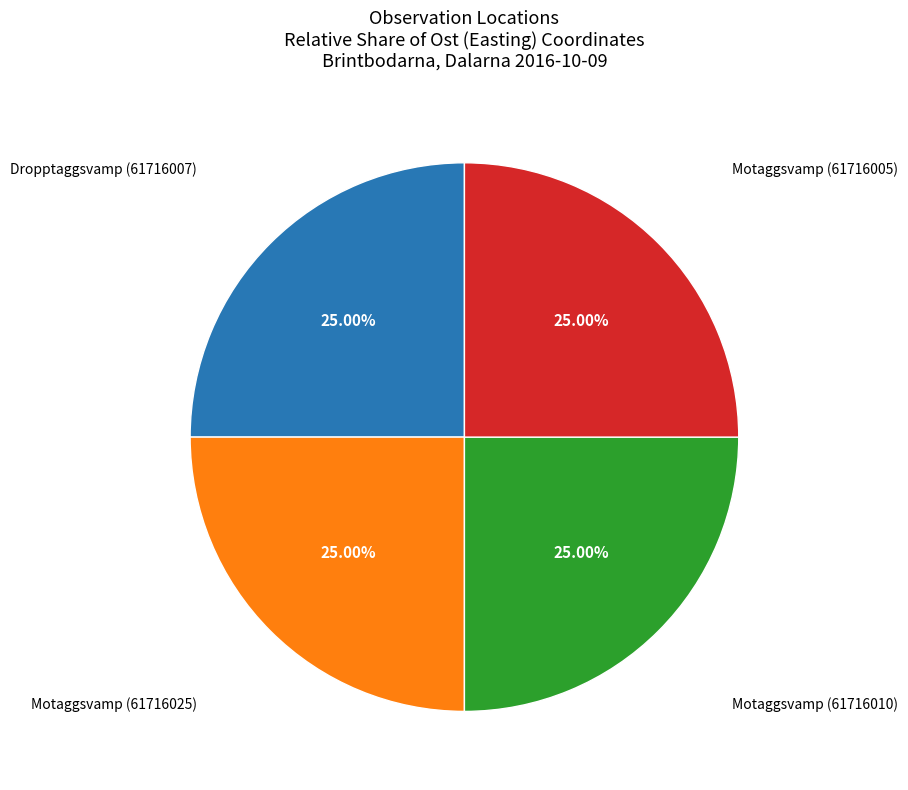

Does any single category account for the majority?

No